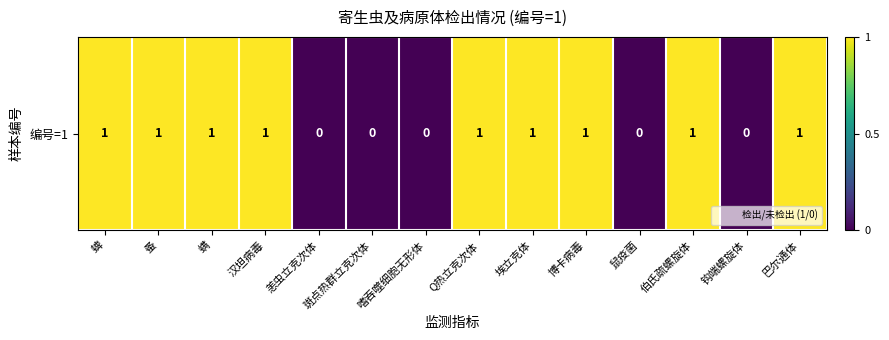

List the labels in order of value, largest first.

蜱, 蚤, 螨, 汉坦病毒, Q热立克次体, 埃立克体, 博卡病毒, 伯氏疏螺旋体, 巴尔通体, 恙虫立克次体, 斑点热群立克次体, 嗜吞噬细胞无形体, 鼠疫菌, 钩端螺旋体